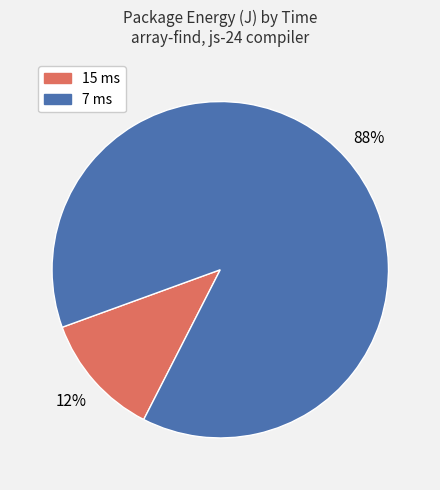

To the nearest percent, what is the combined percentage of 7 ms and 15 ms?

100%